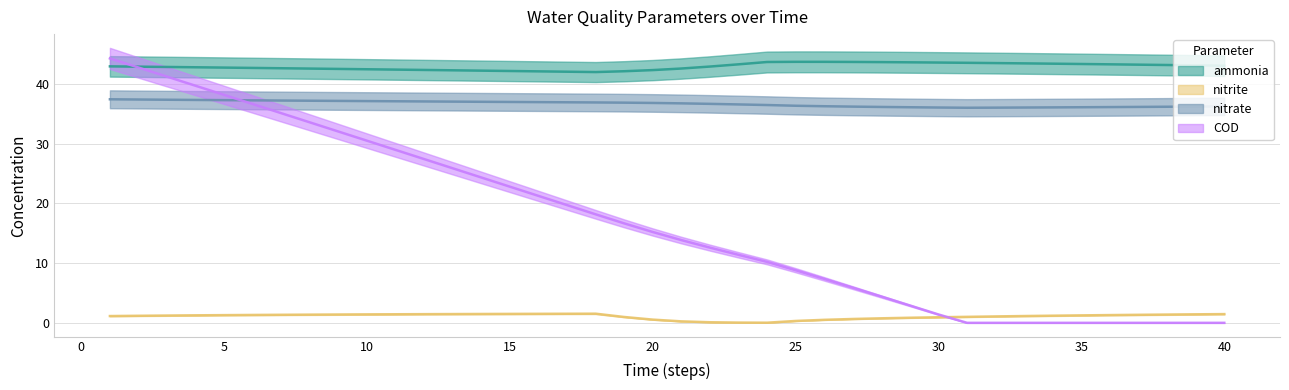

What is the difference between the highest and lowest values at 12?

40.9